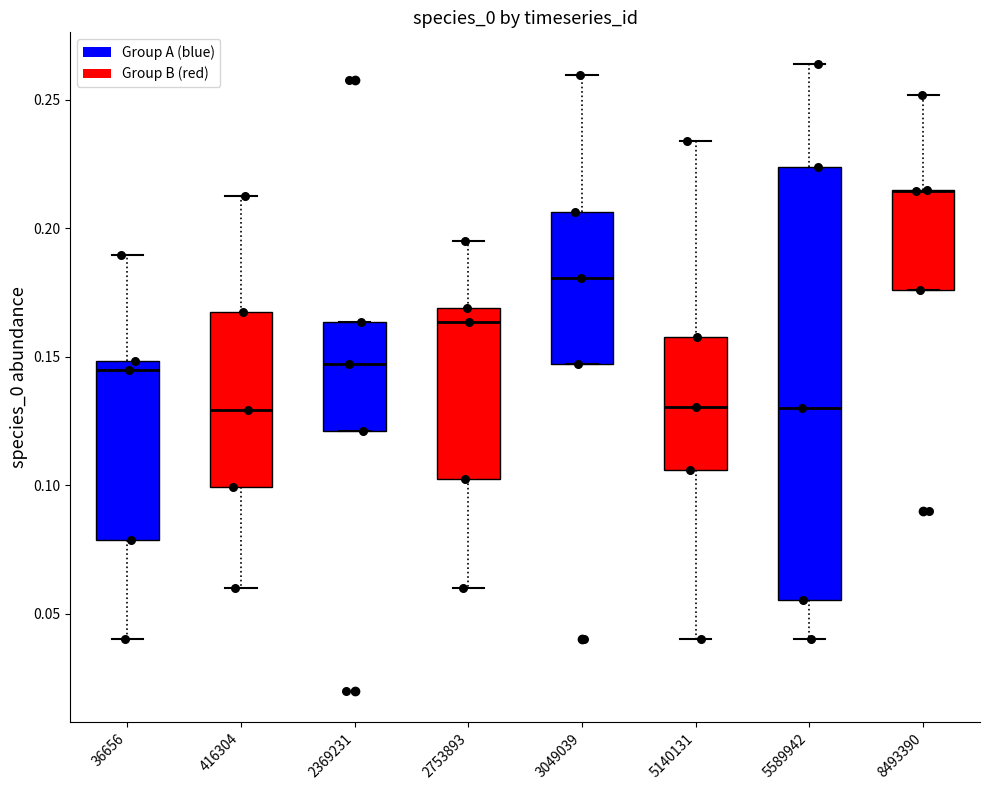

Reading left to right, transcribe this box plot: for each box, give where its median line is, the range the box spans, and where its two whiskers end, as read against the y-axis. The values are not printed on the chart, so give them approximately, as read against the axis.

36656: median 0.145, box 0.080 to 0.150, whiskers 0.040 to 0.190
416304: median 0.130, box 0.100 to 0.165, whiskers 0.060 to 0.210
2369231: median 0.145, box 0.120 to 0.165, whiskers 0.120 to 0.165
2753893: median 0.165, box 0.100 to 0.170, whiskers 0.060 to 0.195
3049039: median 0.180, box 0.145 to 0.205, whiskers 0.145 to 0.260
5140131: median 0.130, box 0.105 to 0.160, whiskers 0.040 to 0.235
5589942: median 0.130, box 0.055 to 0.225, whiskers 0.040 to 0.265
8493390: median 0.215 (drawn on the box's upper edge), box 0.175 to 0.215, whiskers 0.175 to 0.250